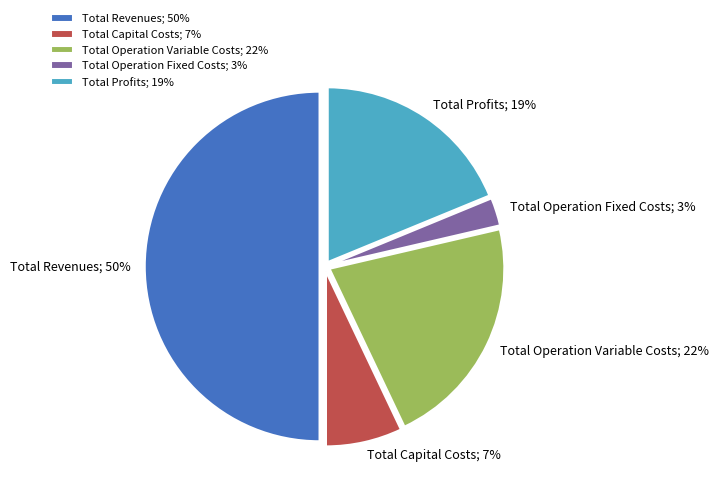

The Total Capital Costs slice represents 7% of the pie. True or false?

True